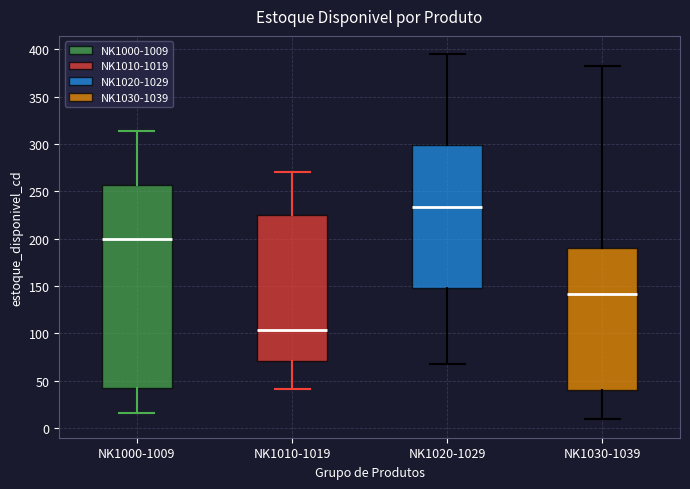

Comparing the boxes themselves (not the whiskers), which one is the tallest?

NK1000-1009